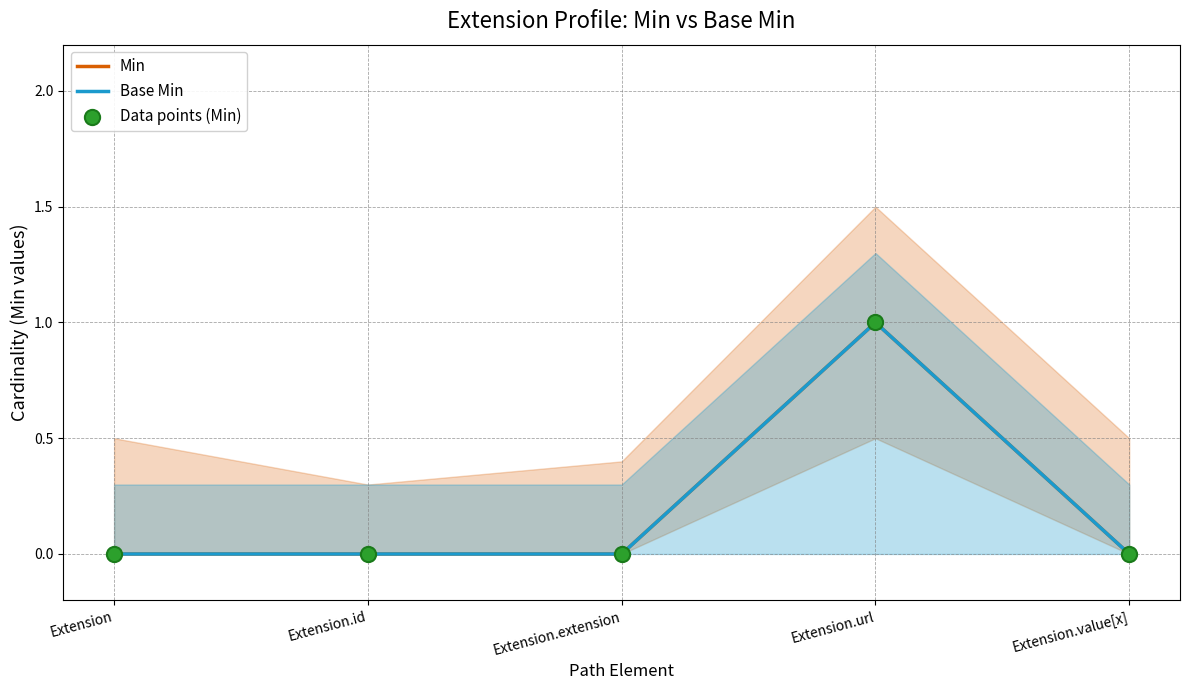

Which series reaches the minimum Y coordinate?

Min